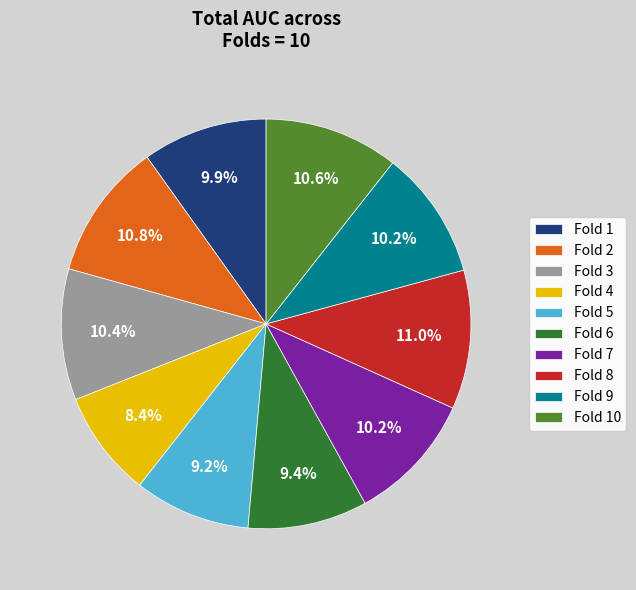

Is it true that Fold 5 is 9% of the pie?

True